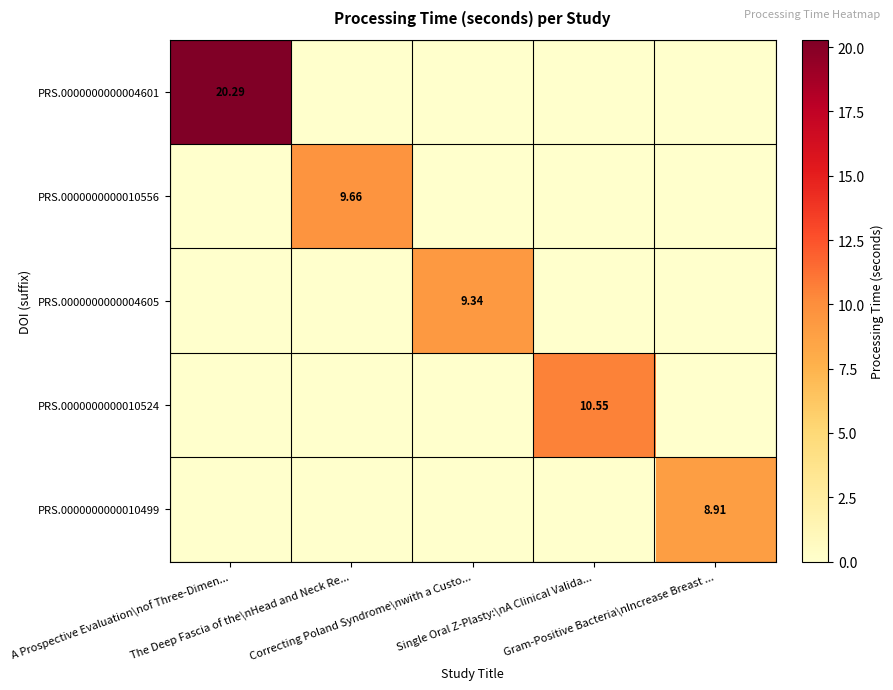

What is the difference between the maximum and minimum values in the PRS.0000000000010499 series?

8.9